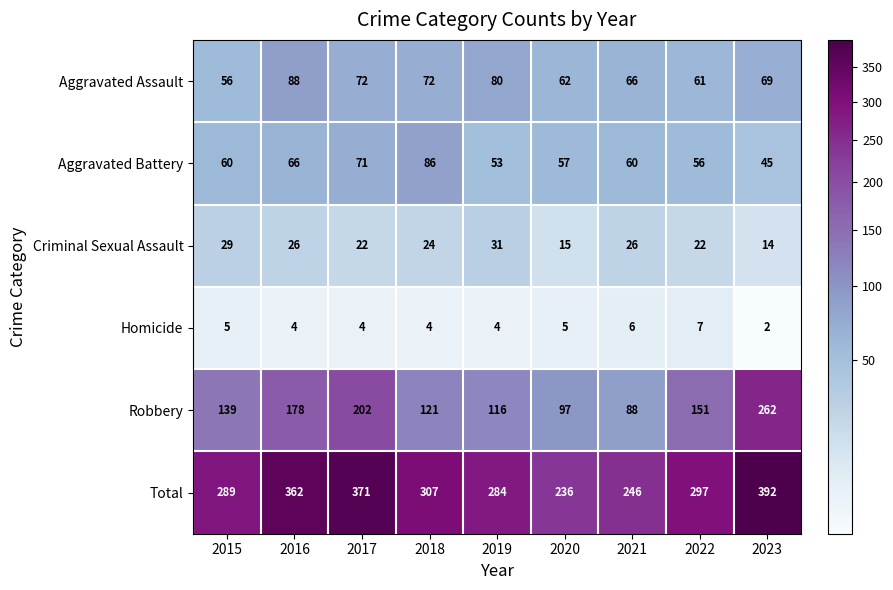

List the series in order of their peak value, lowest first.

Homicide, Criminal Sexual Assault, Aggravated Battery, Aggravated Assault, Robbery, Total